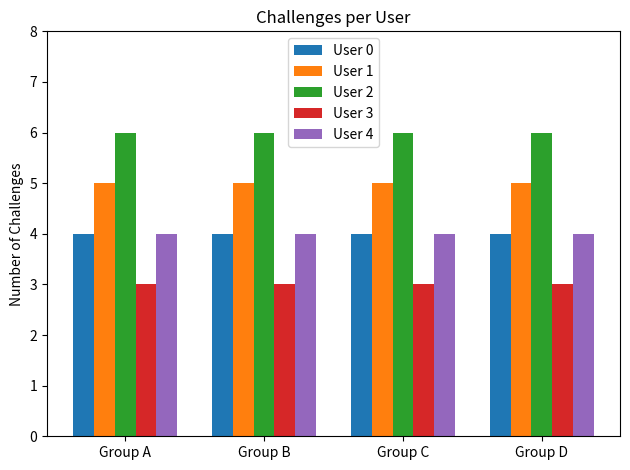

How many series are shown in this chart?

5